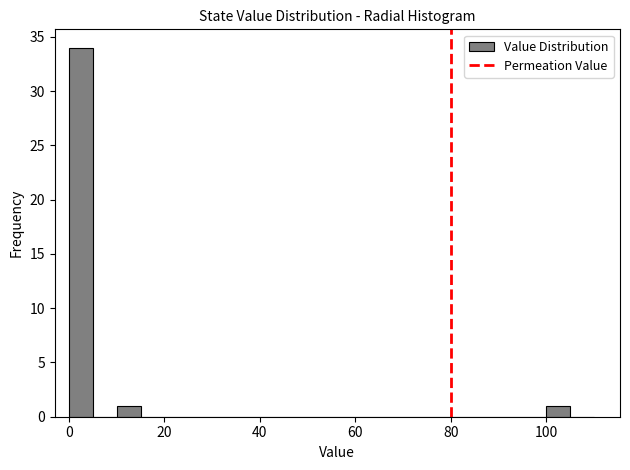

Read against the x-axis, roughly where is the centre of the tallest bar?

2